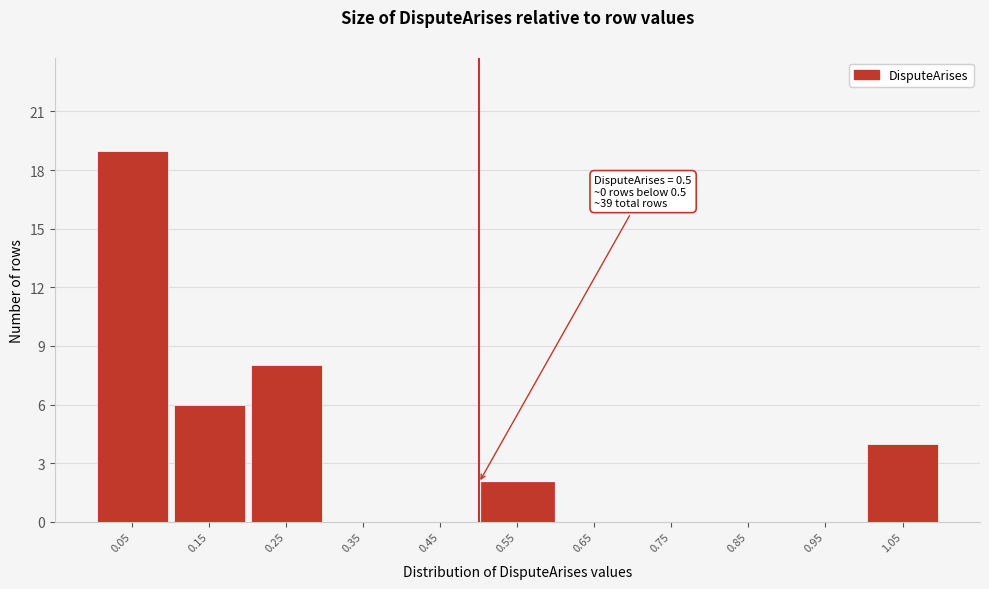

Over which range of the x-axis is the bar tallest?

0.0 to 0.1